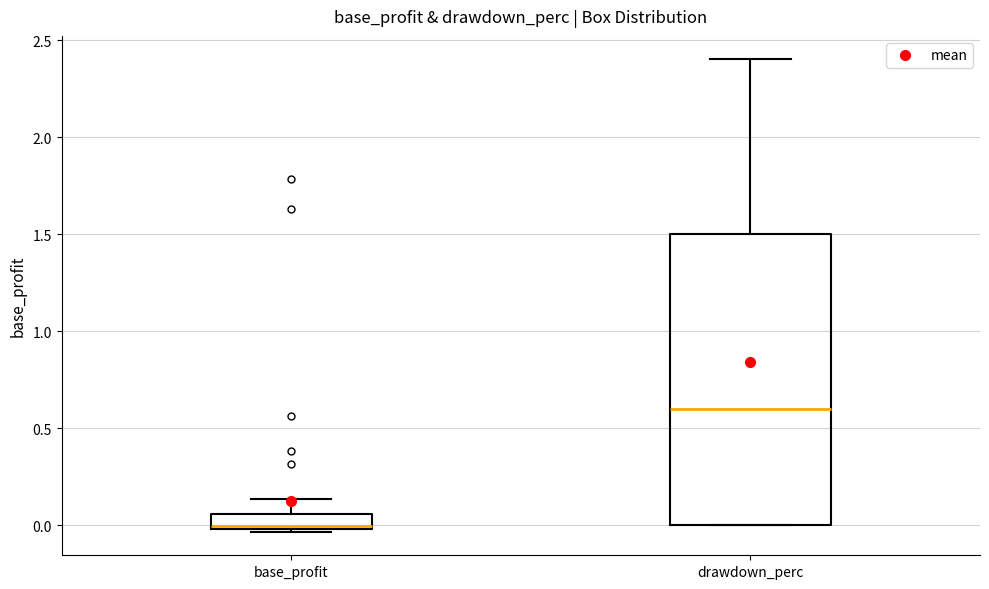

Comparing the boxes themselves (not the whiskers), which one is the tallest?

drawdown_perc